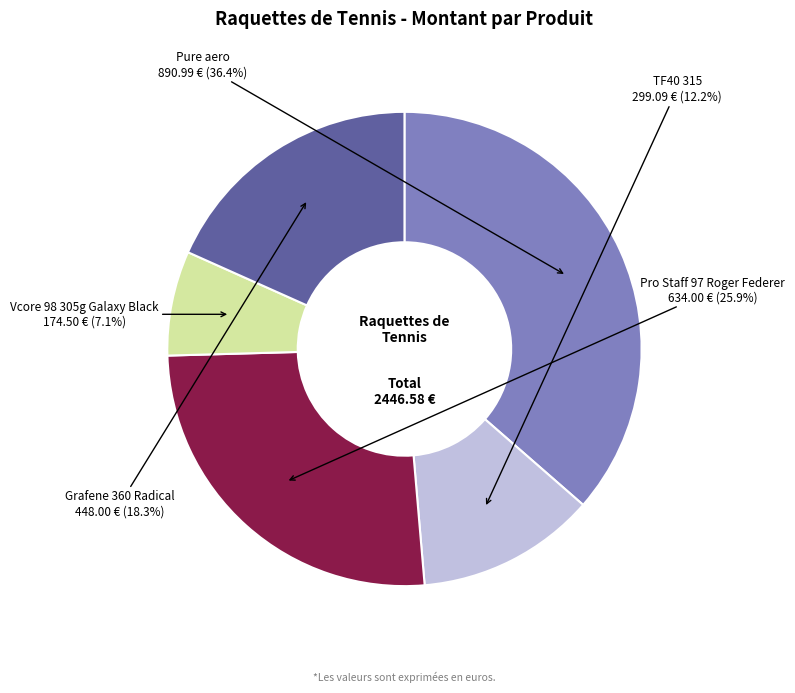

Does TF40 315 account for over 50% of the chart?

No